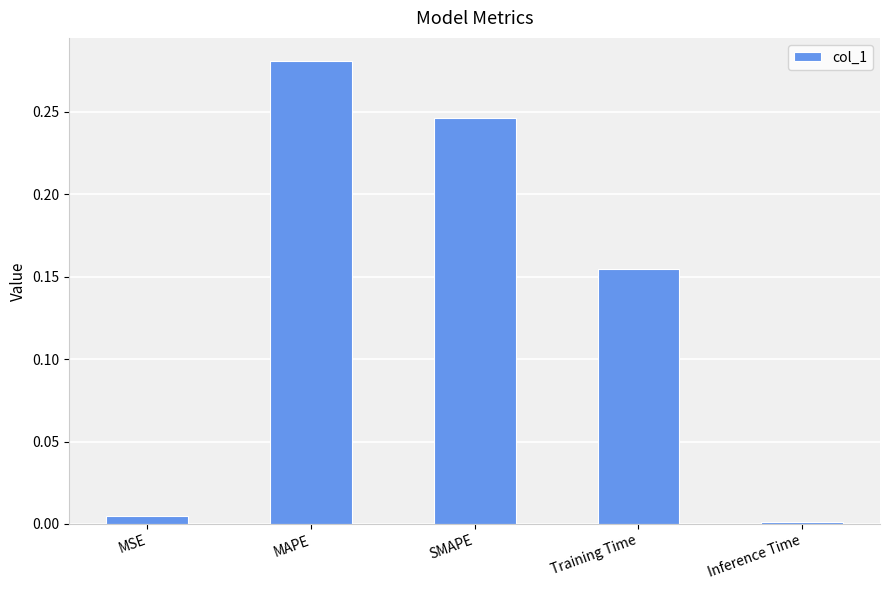

How many categories are shown in the chart?

5